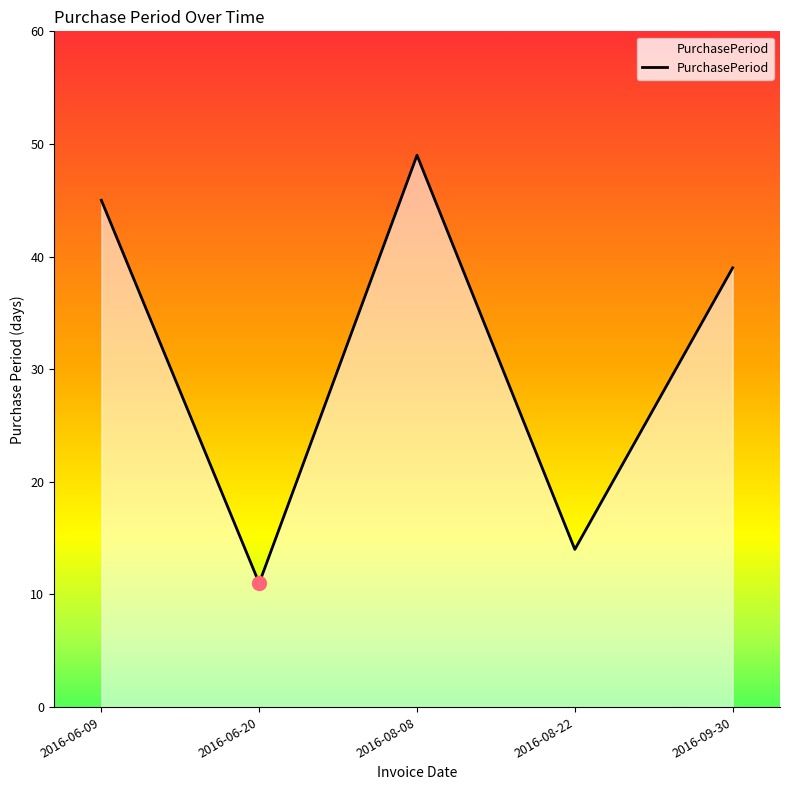

The value at 2016-08-22 is 8. True or false?

False